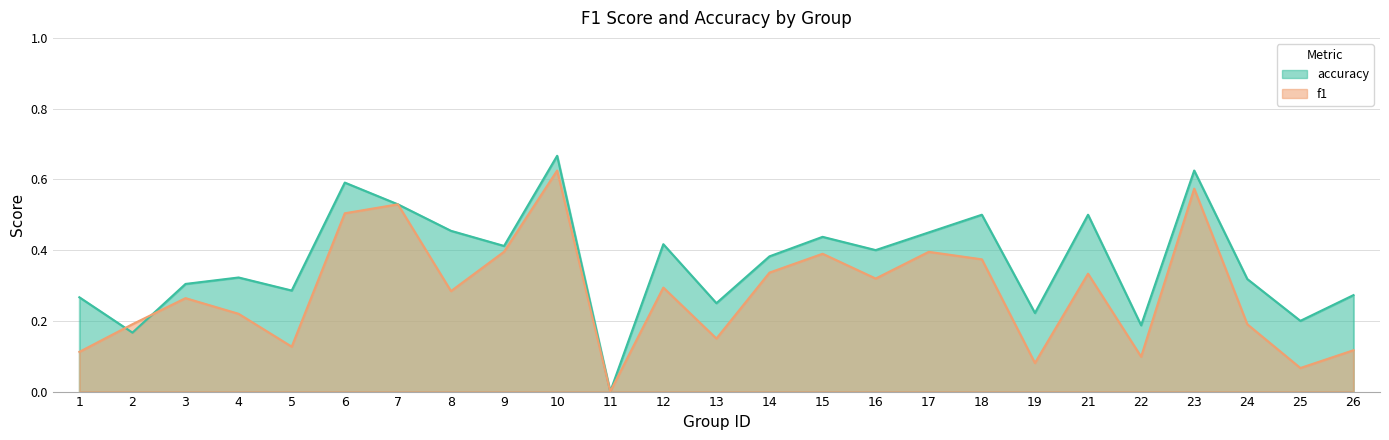

At how many categories does at least one series exceed 0?

24